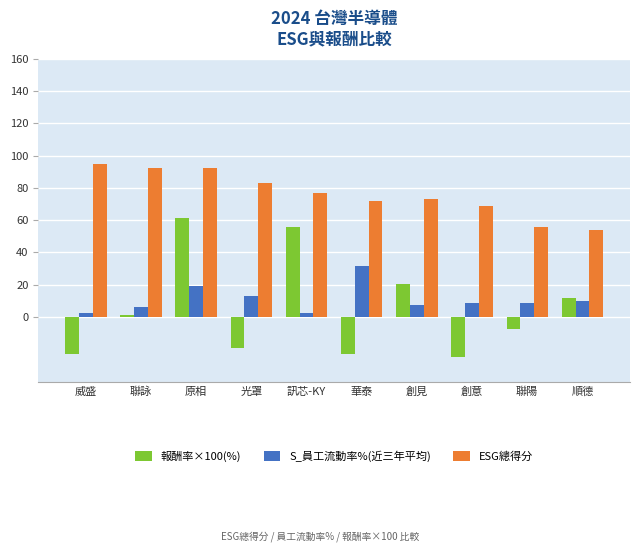

Which label corresponds to the largest value in the chart?

威盛